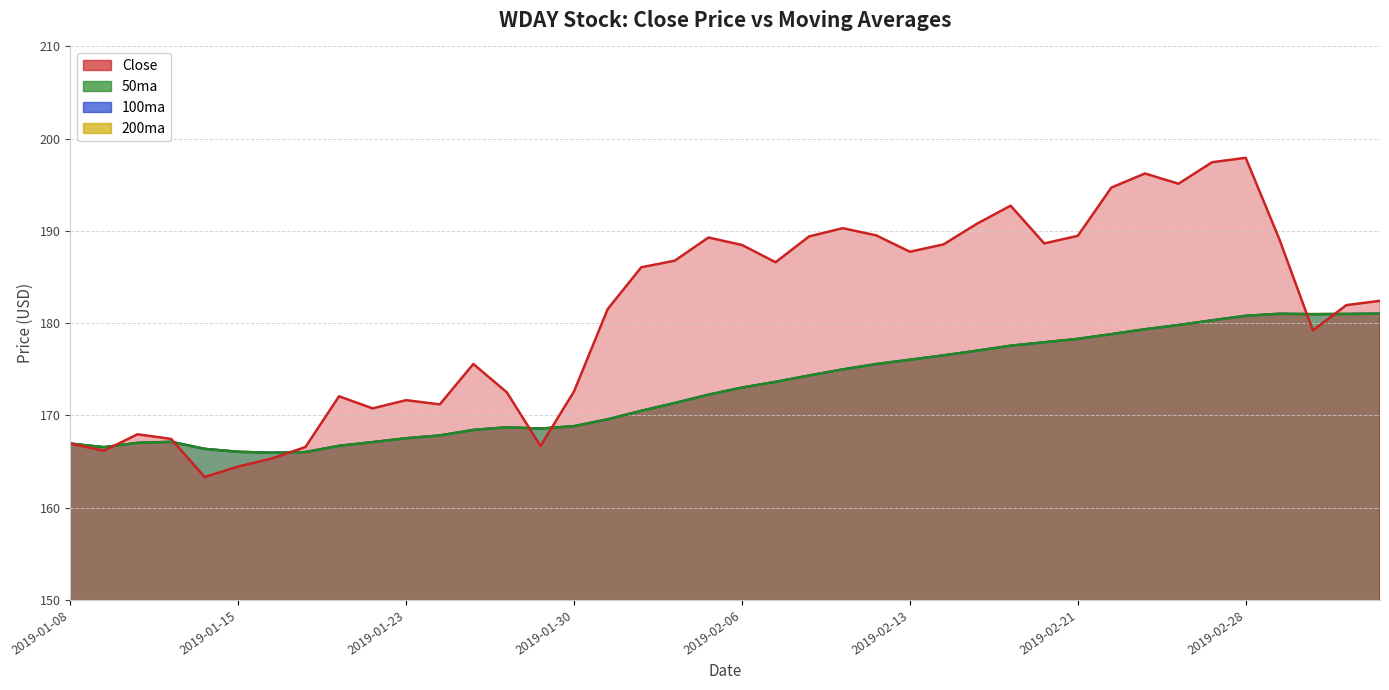

At which category is the sum across all series the highest?

2019-02-28